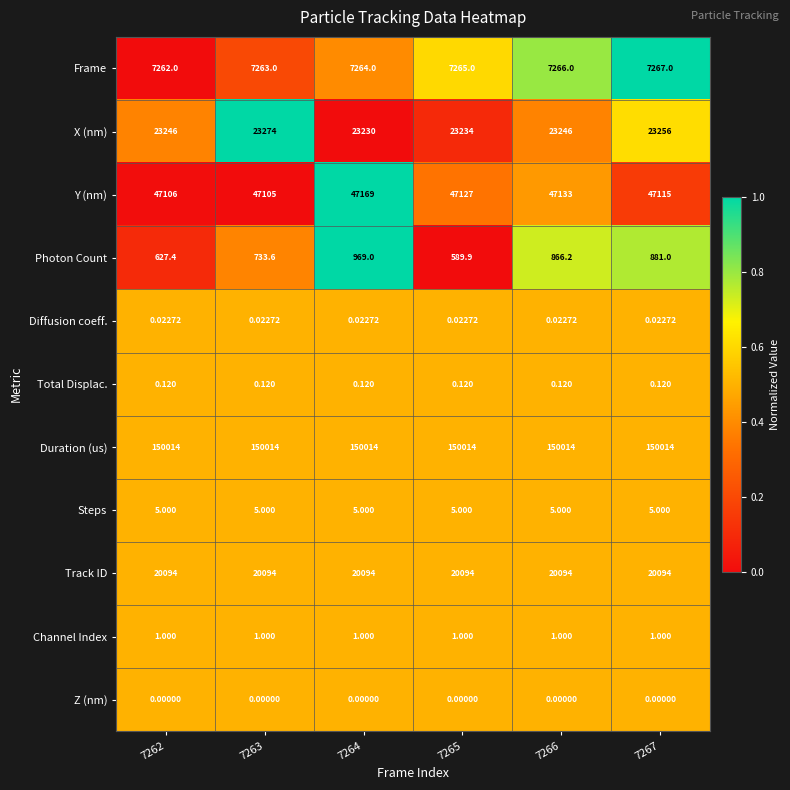

List the series in order of their peak value, highest first.

Duration (us), Y (nm), X (nm), Track ID, Frame, Photon Count, Steps, Channel Index, Total Displac., Diffusion coeff., Z (nm)